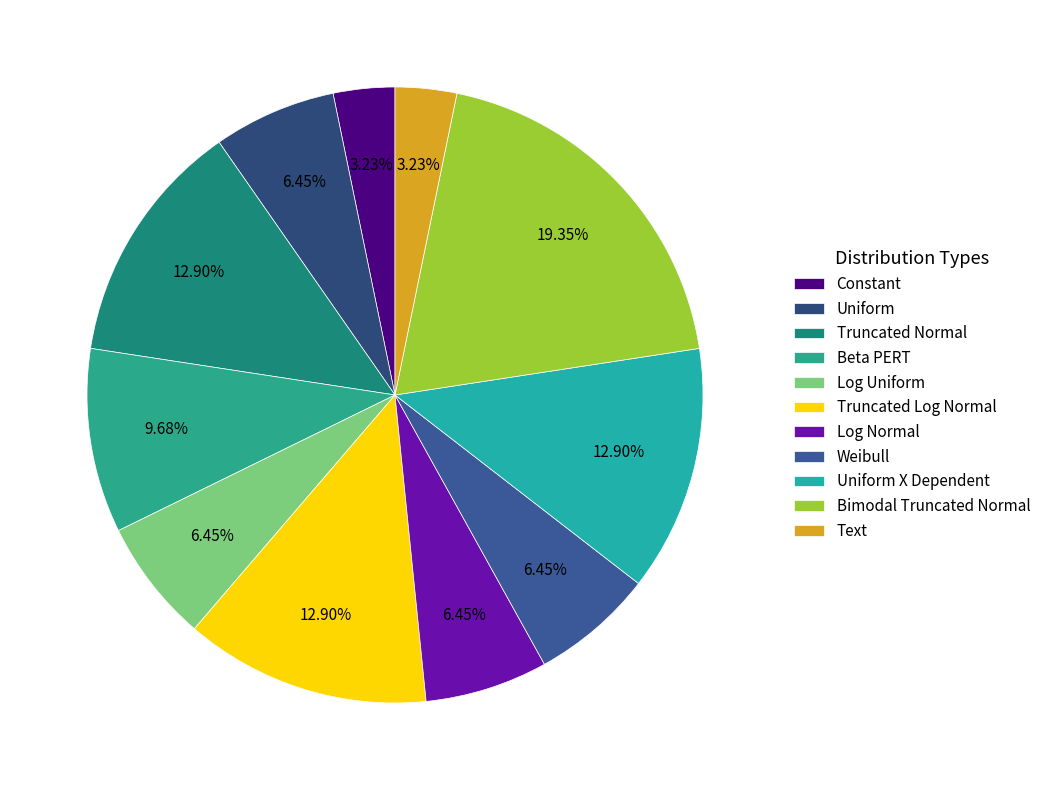

How many segments does this pie chart have?

11